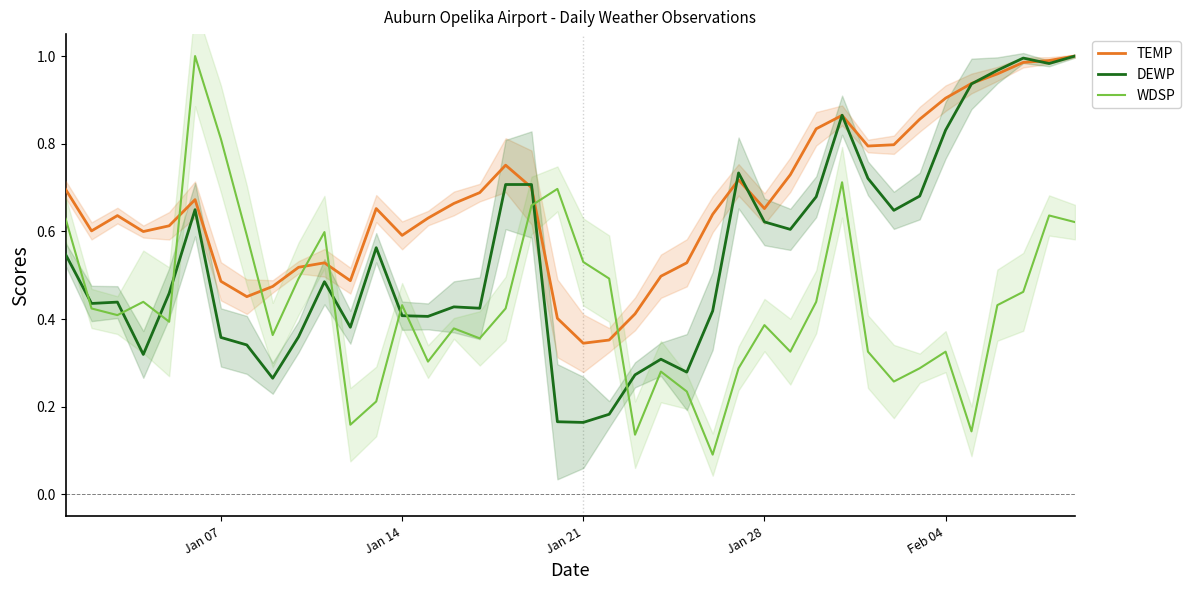

Which series ends up on top after the final intersection of DEWP and WDSP?

DEWP